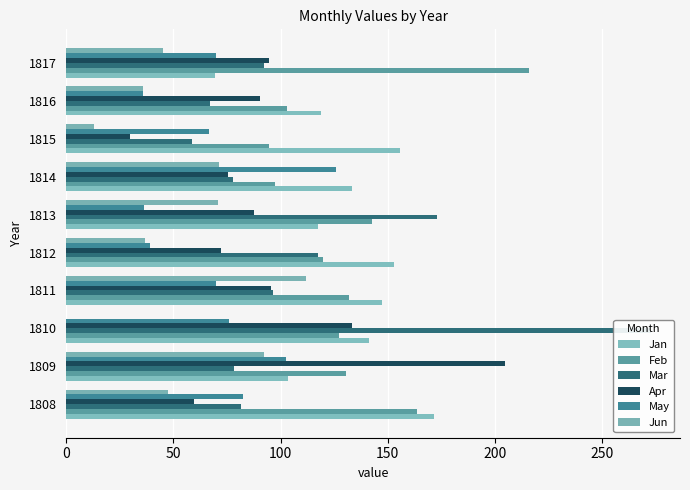

Are the bars horizontal?

Yes